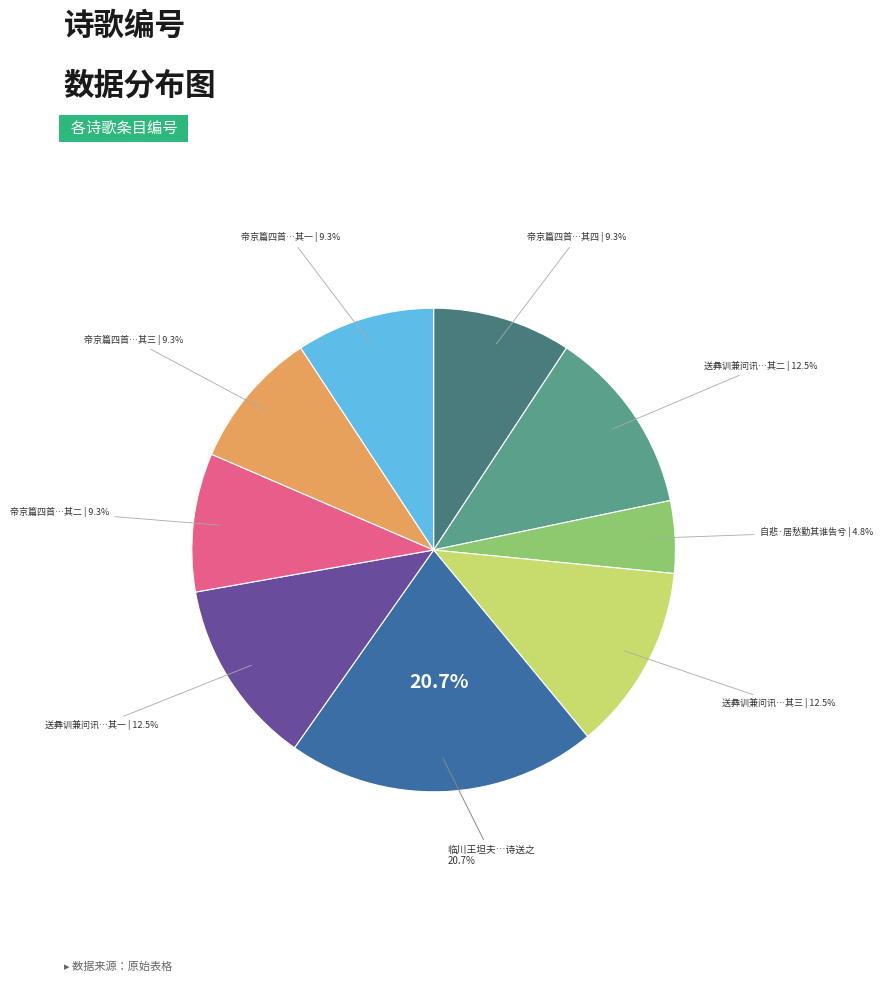

The 送彝训兼问讯子勤 其一 slice represents 26% of the pie. True or false?

False